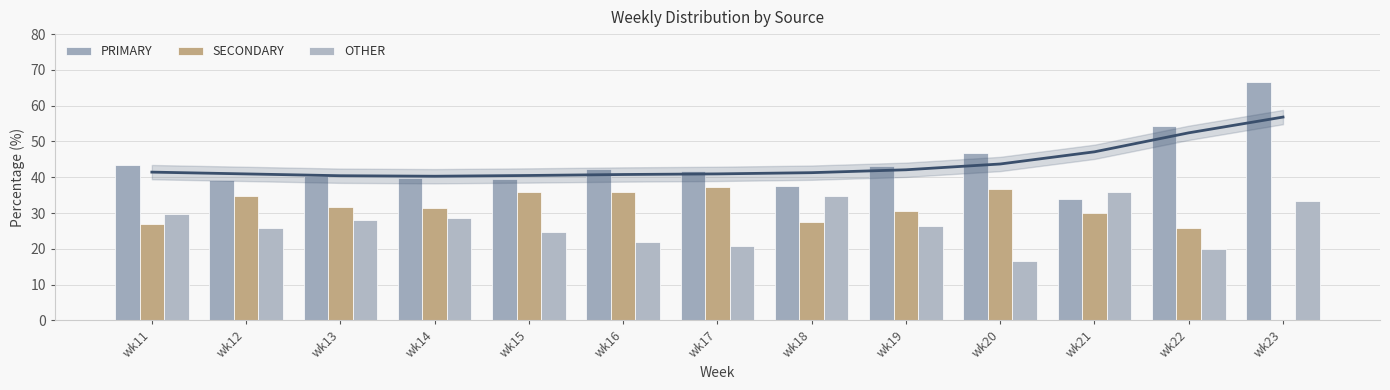

Rank the series at wk14 from lowest to highest value.

OTHER, SECONDARY, PRIMARY